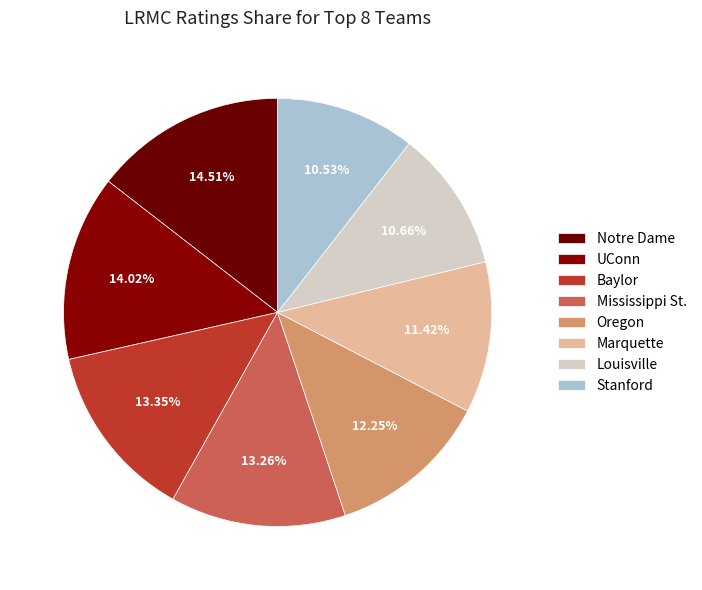

To the nearest percent, what portion does Baylor represent?

13%